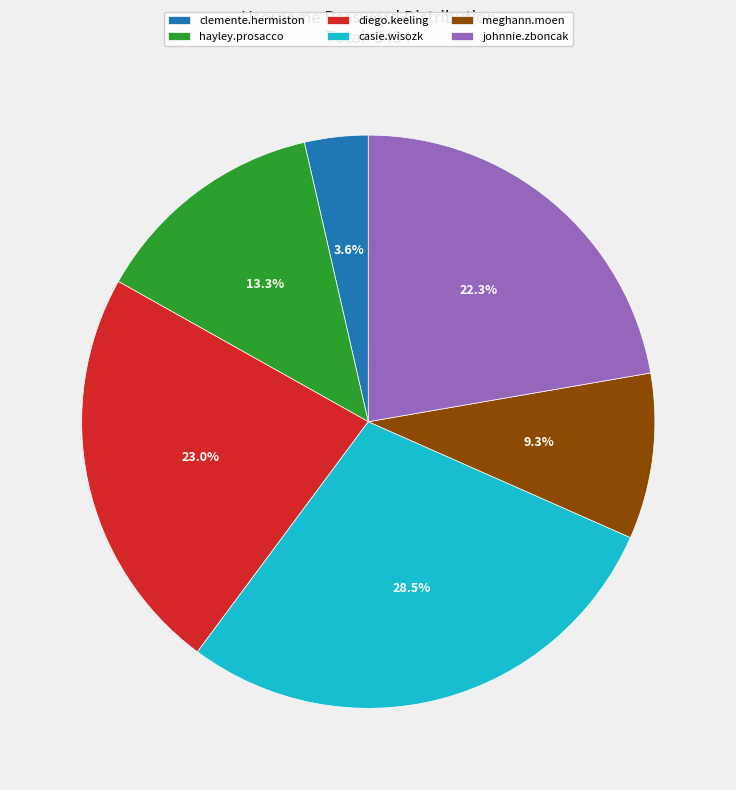

Does any single category account for the majority?

No